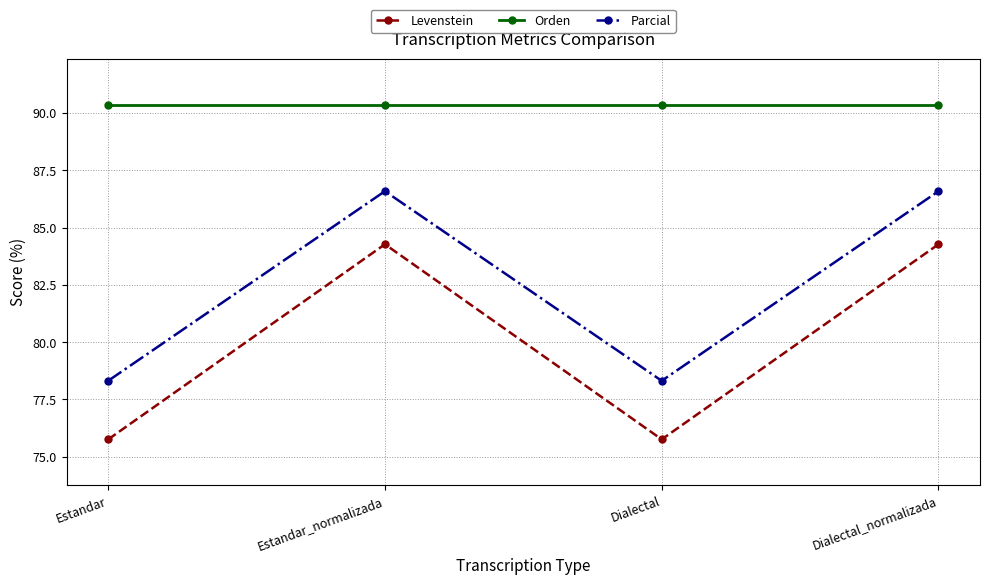

What is the sum of the Parcial values at Estandar and Dialectal?

156.6